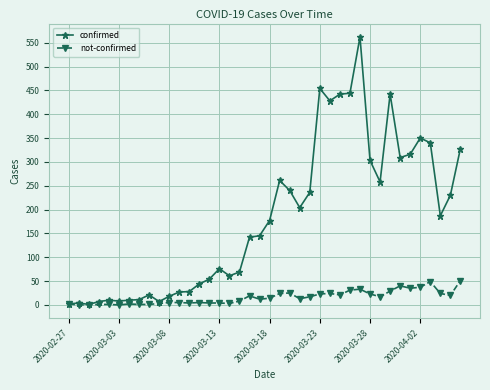

Which series has the widest spread of values?

confirmed